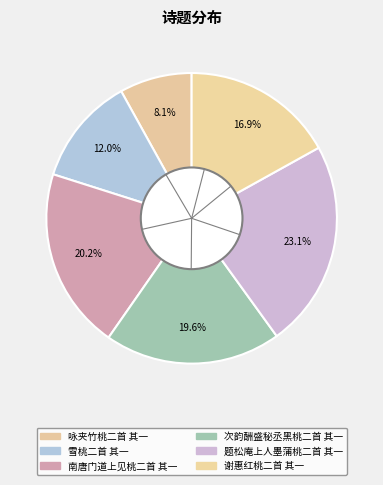

What is the change in value from 次韵酬盛秘丞黑桃二首 其一 to 谢惠红桃二首 其一?

-143981